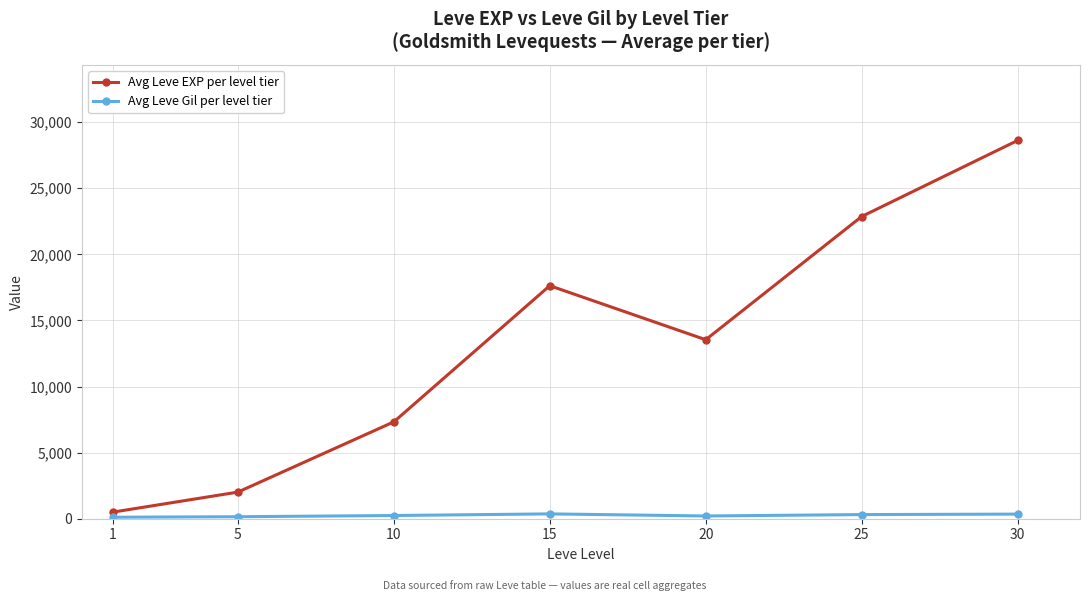

How many interior local valleys does the Avg Leve EXP per level tier series have?

1